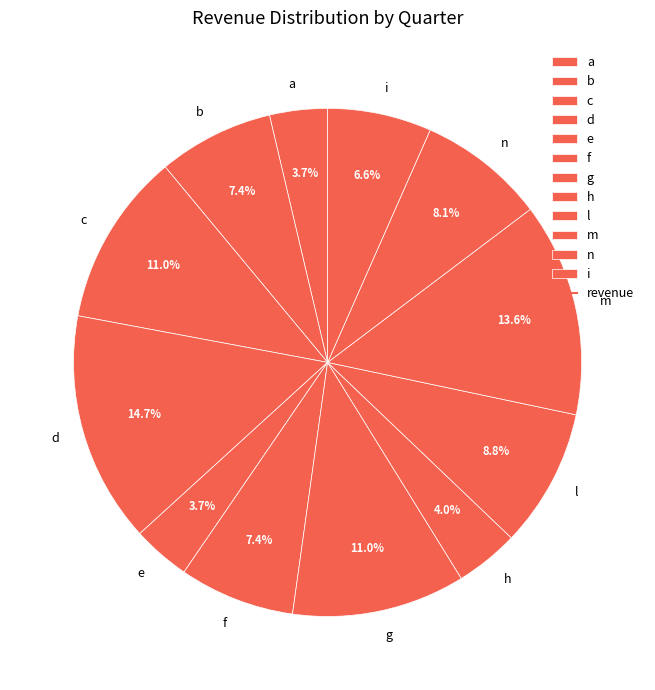

The i slice represents 7% of the pie. True or false?

True